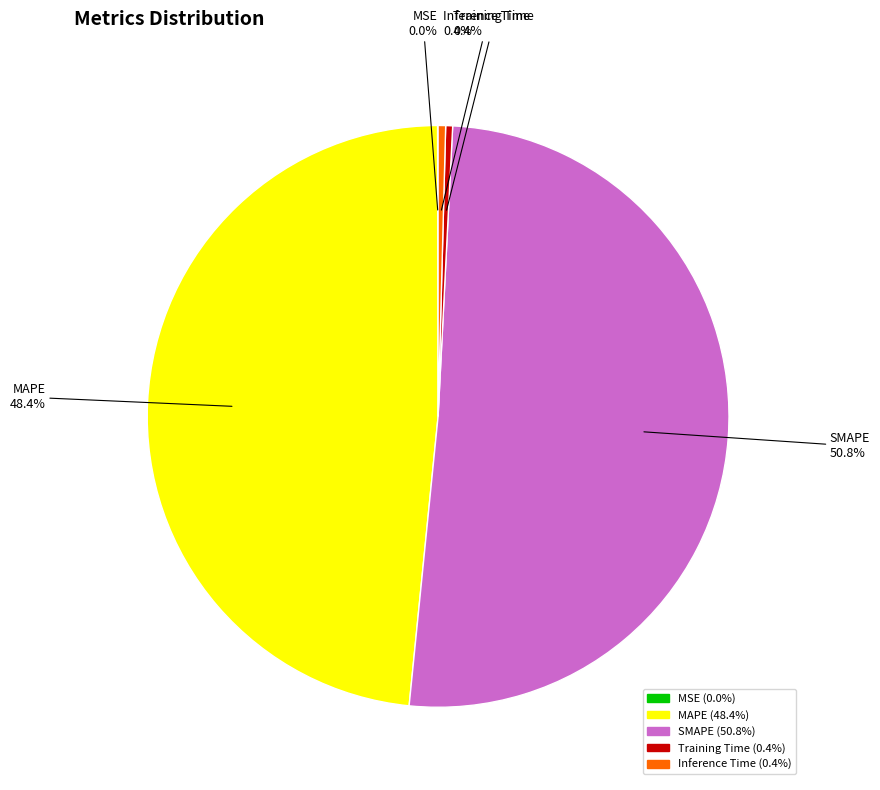

What percentage is NOT represented by SMAPE?

49.2%